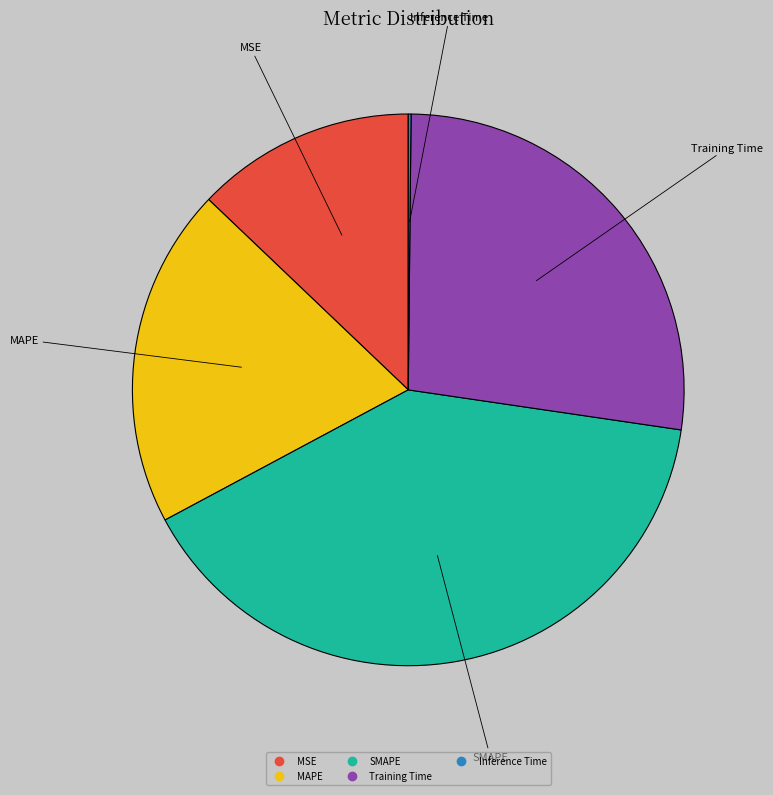

Does Training Time represent more than half of the total?

No